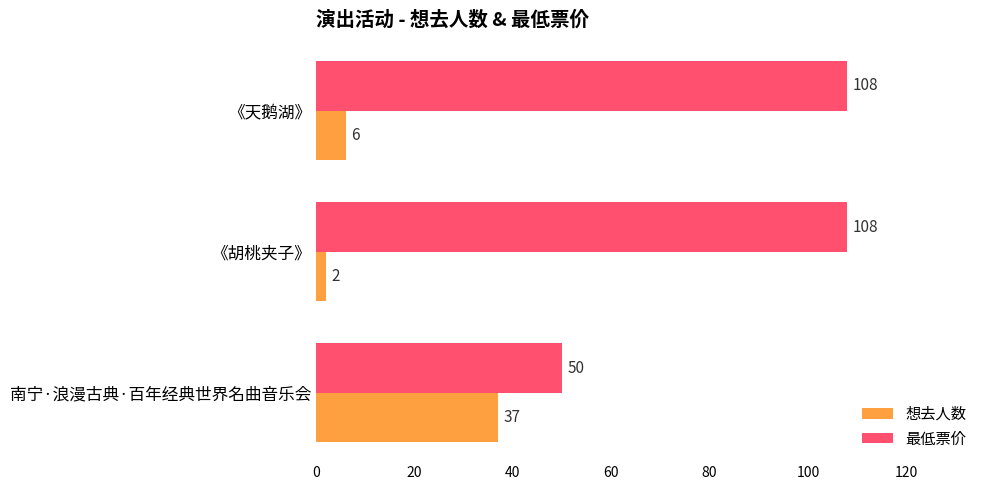

At which label is 想去人数 closest to 19?

《天鹅湖》